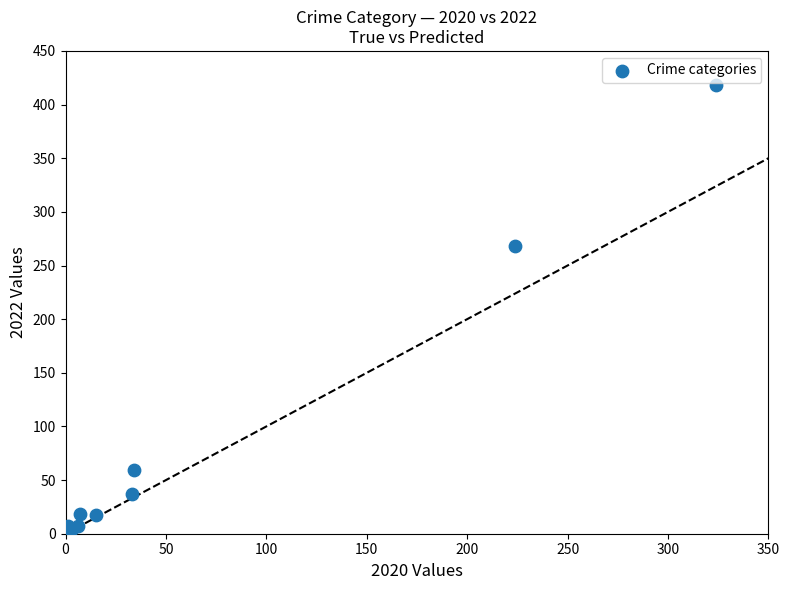

What Y value in the scatter plot is closest to 209?

268